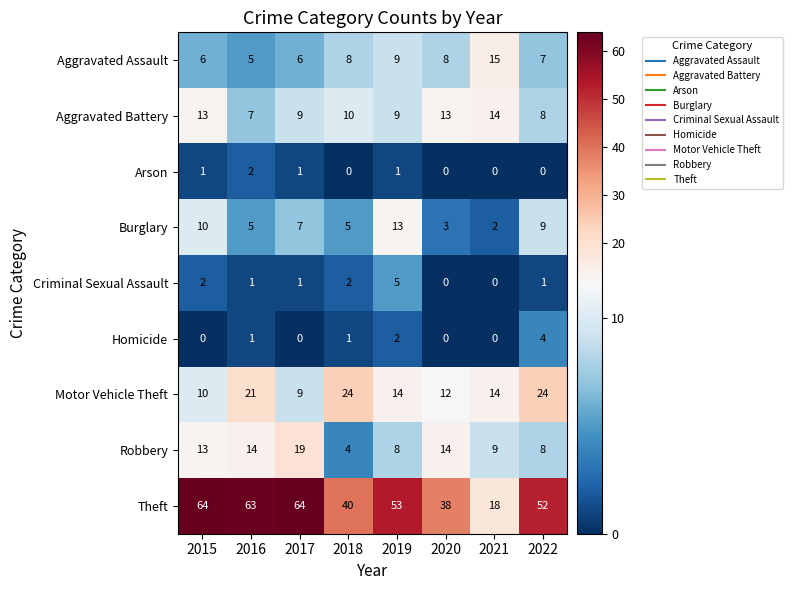

What is the total value across all series at 2019?

114